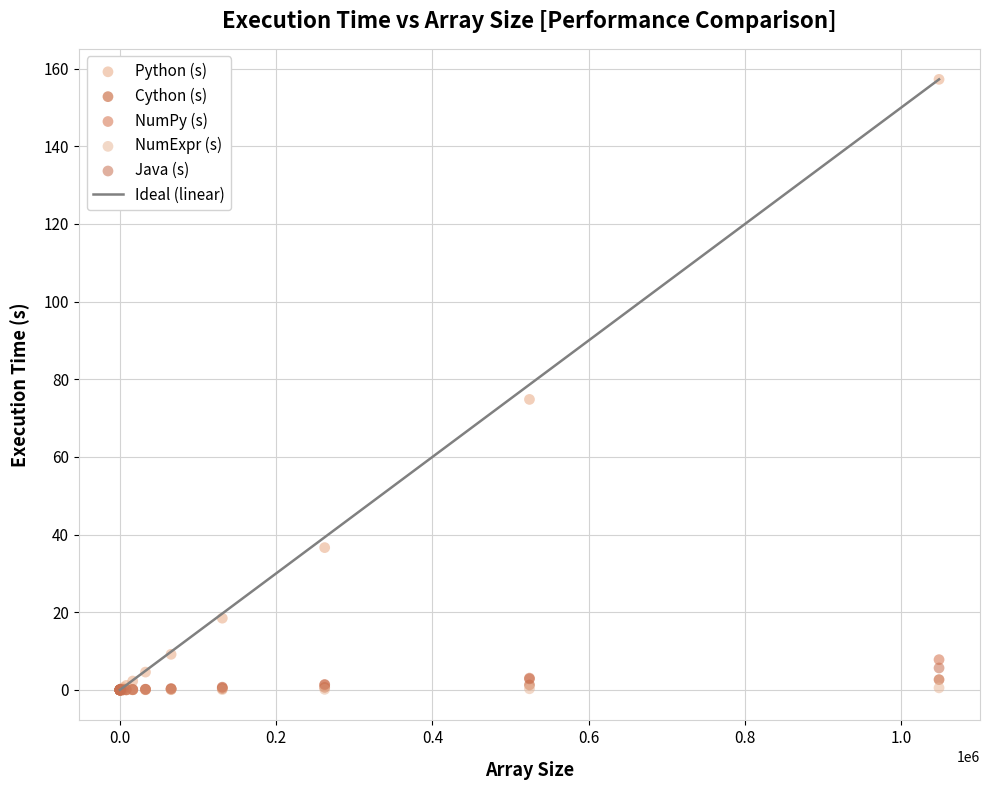

Across all series, what Y value is closest to 78?

74.8